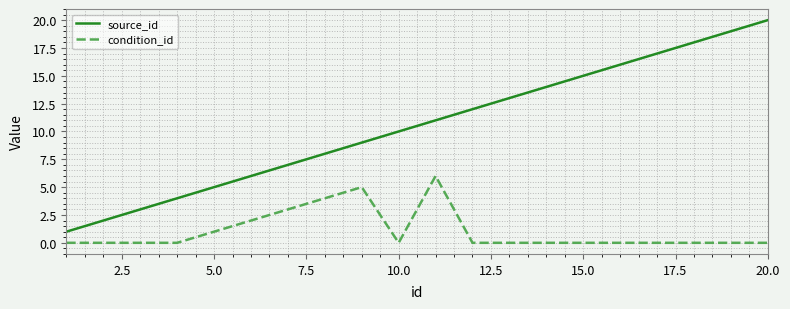

True or false: source_id and condition_id cross at least once.

False